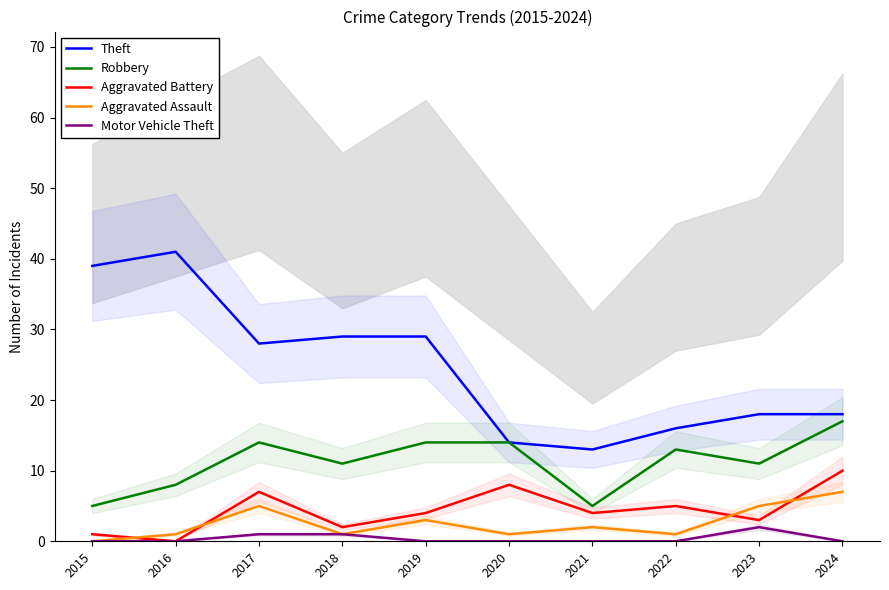

Reading left to right, list all the values displayed in this chart.

Theft: 2015=39	2016=41	2017=28	2018=29	2019=29	2020=14	2021=13	2022=16	2023=18	2024=18
Robbery: 2015=5	2016=8	2017=14	2018=11	2019=14	2020=14	2021=5	2022=13	2023=11	2024=17
Aggravated Battery: 2015=1	2016=0	2017=7	2018=2	2019=4	2020=8	2021=4	2022=5	2023=3	2024=10
Aggravated Assault: 2015=0	2016=1	2017=5	2018=1	2019=3	2020=1	2021=2	2022=1	2023=5	2024=7
Motor Vehicle Theft: 2015=0	2016=0	2017=1	2018=1	2019=0	2020=0	2021=0	2022=0	2023=2	2024=0